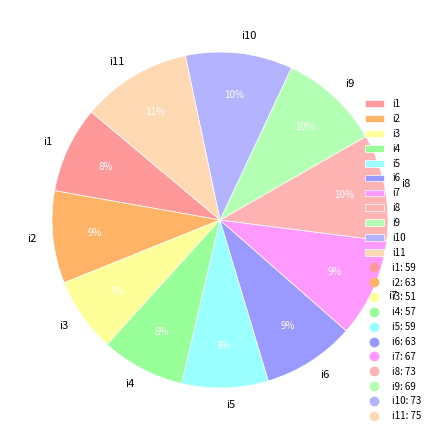

Does any single category account for the majority?

No